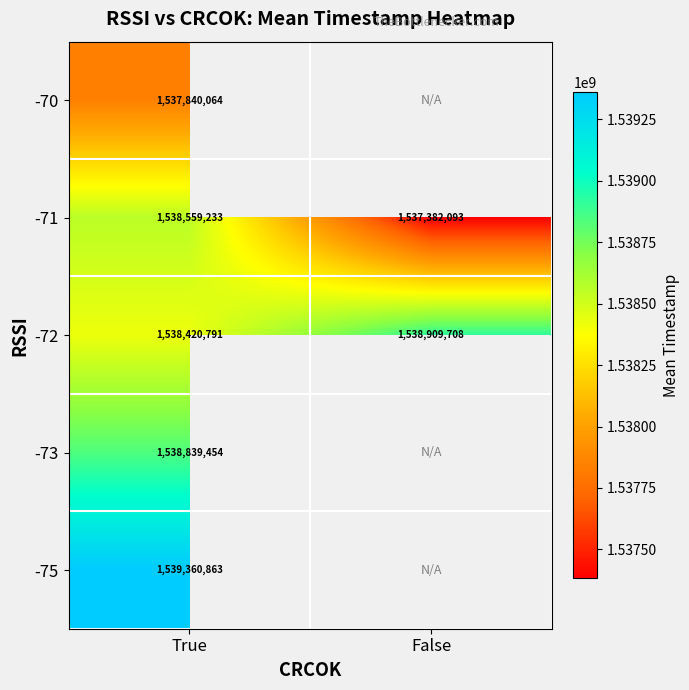

Which category has the lowest value in the -71 series?

False